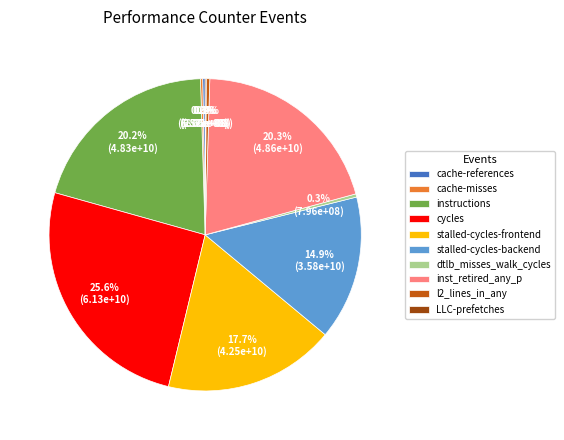

Between inst_retired_any_p and dtlb_misses_walk_cycles, which is larger?

inst_retired_any_p